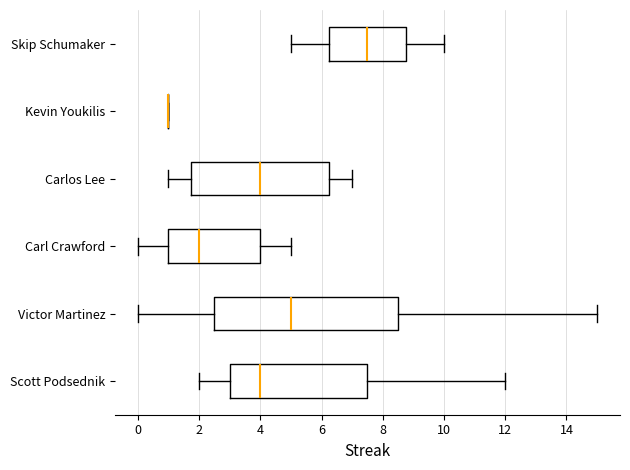

Reading bottom to top, read every box against the x-axis: the position of its median line, the range the box covers, and the ends of its whiskers. The values are not printed on the chart, so give them approximately, as read against the axis.

Scott Podsednik: median 4.0, box 3.0 to 7.6, whiskers 2.0 to 12.0
Victor Martinez: median 5.0, box 2.6 to 8.6, whiskers 0.0 to 15.0
Carl Crawford: median 2.0, box 1.0 to 4.0, whiskers 0.0 to 5.0
Carlos Lee: median 4.0, box 1.8 to 6.2, whiskers 1.0 to 7.0
Kevin Youkilis: box collapsed to a line at 1.0, whiskers 1.0 to 1.0
Skip Schumaker: median 7.6, box 6.2 to 8.8, whiskers 5.0 to 10.0